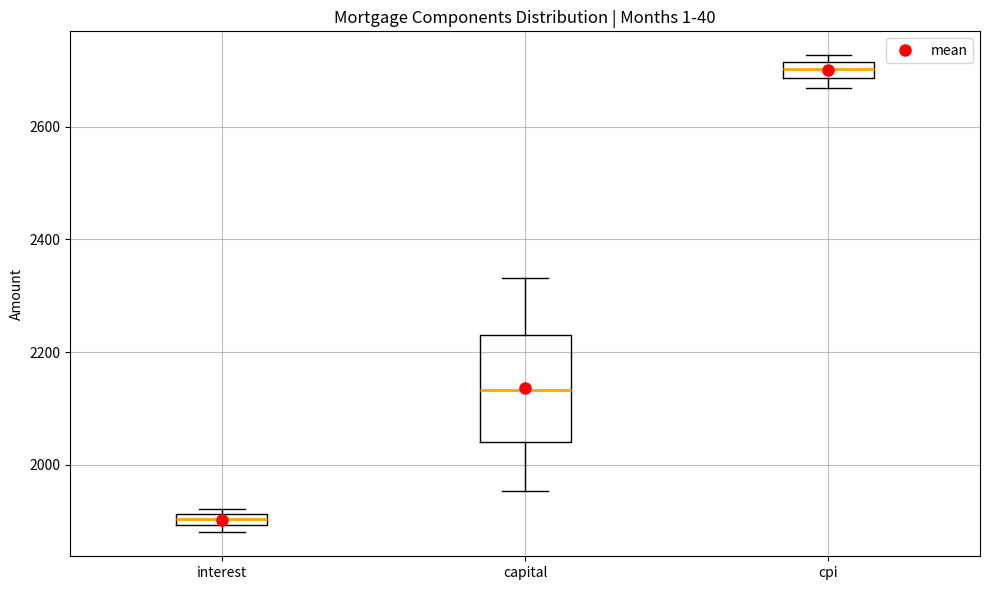

Comparing the boxes themselves (not the whiskers), which one is the tallest?

capital